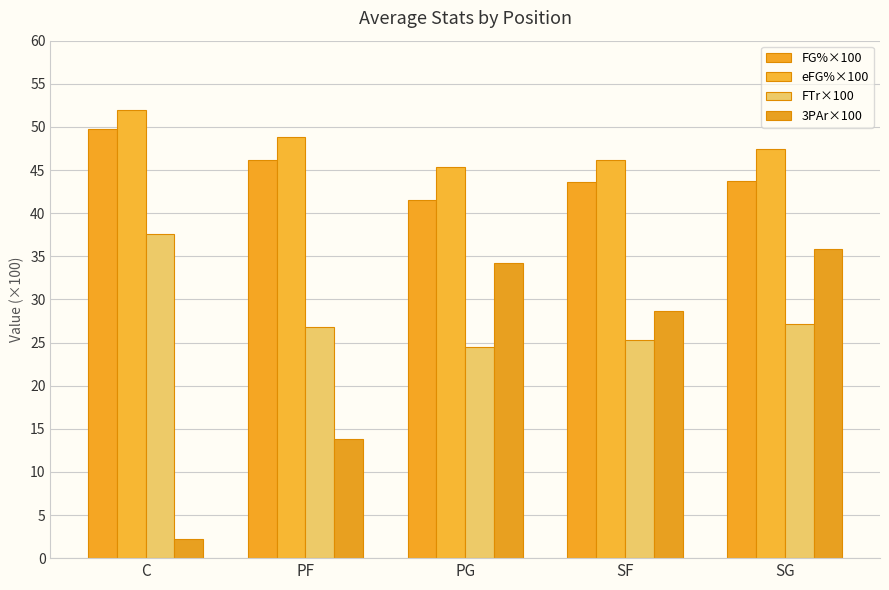

Which category has the highest value in the FTr×100 series?

C